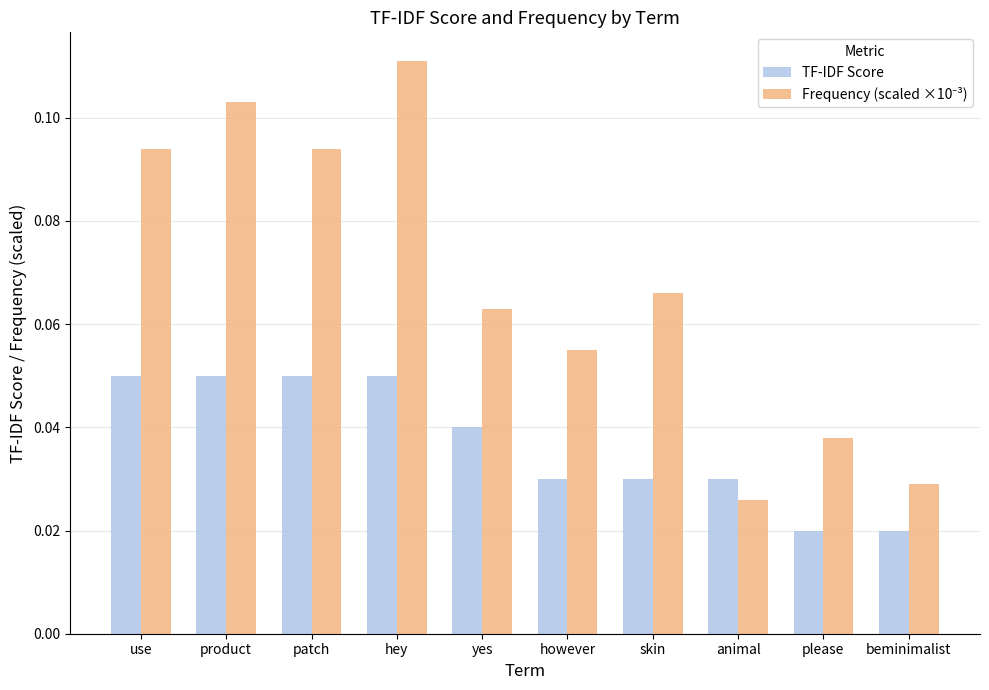

Between yes and however, which series saw the biggest shift?

TF-IDF Score